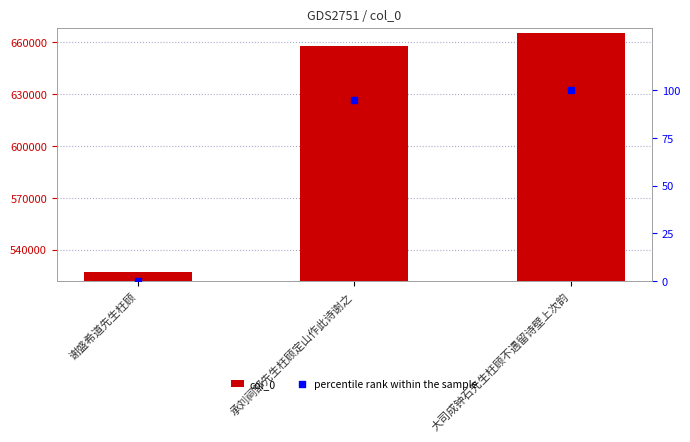

Is the value of percentile rank within the sample at 谢盛希道先生枉顾 greater than the value of col_0 at 大司成钟石先生枉顾不遇留诗壁上次韵?

No